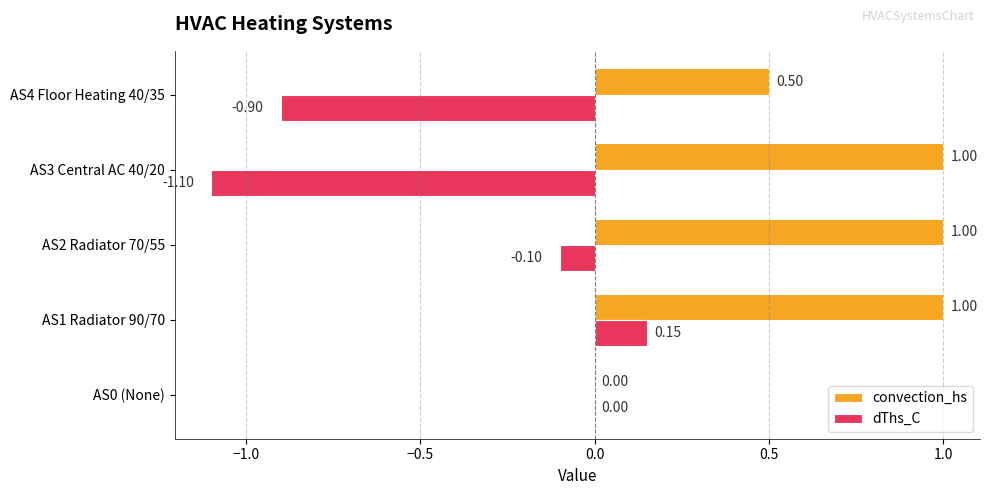

Which series changed the most between AS0 (None) and AS3 Central AC 40/20?

dThs_C